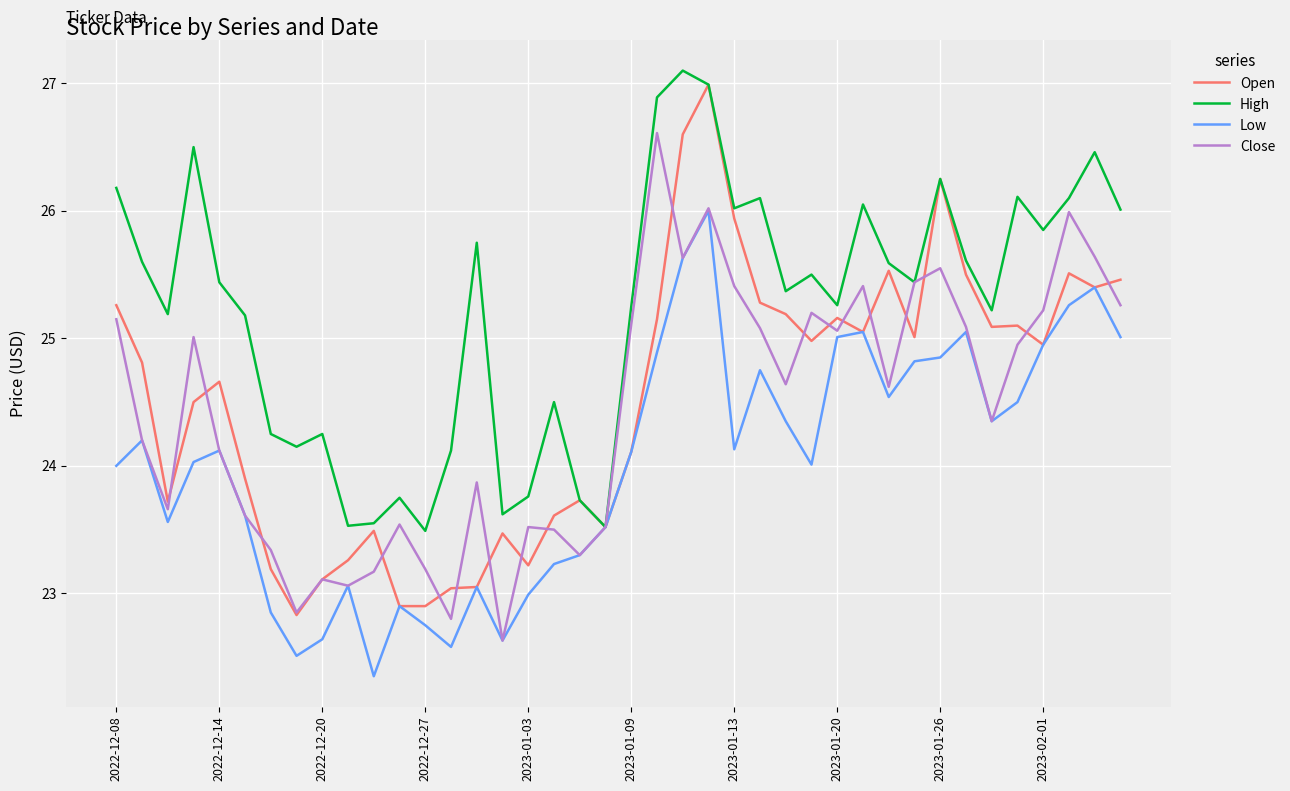

What are all the series names shown in the legend?

Open, High, Low, Close